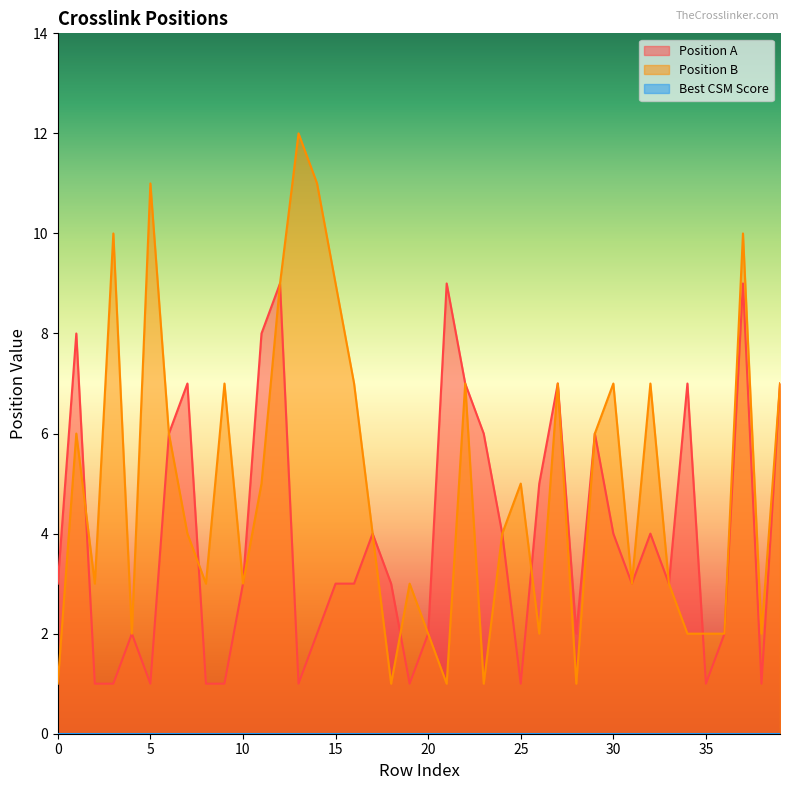

The value of Position A at 31 is 5. True or false?

False